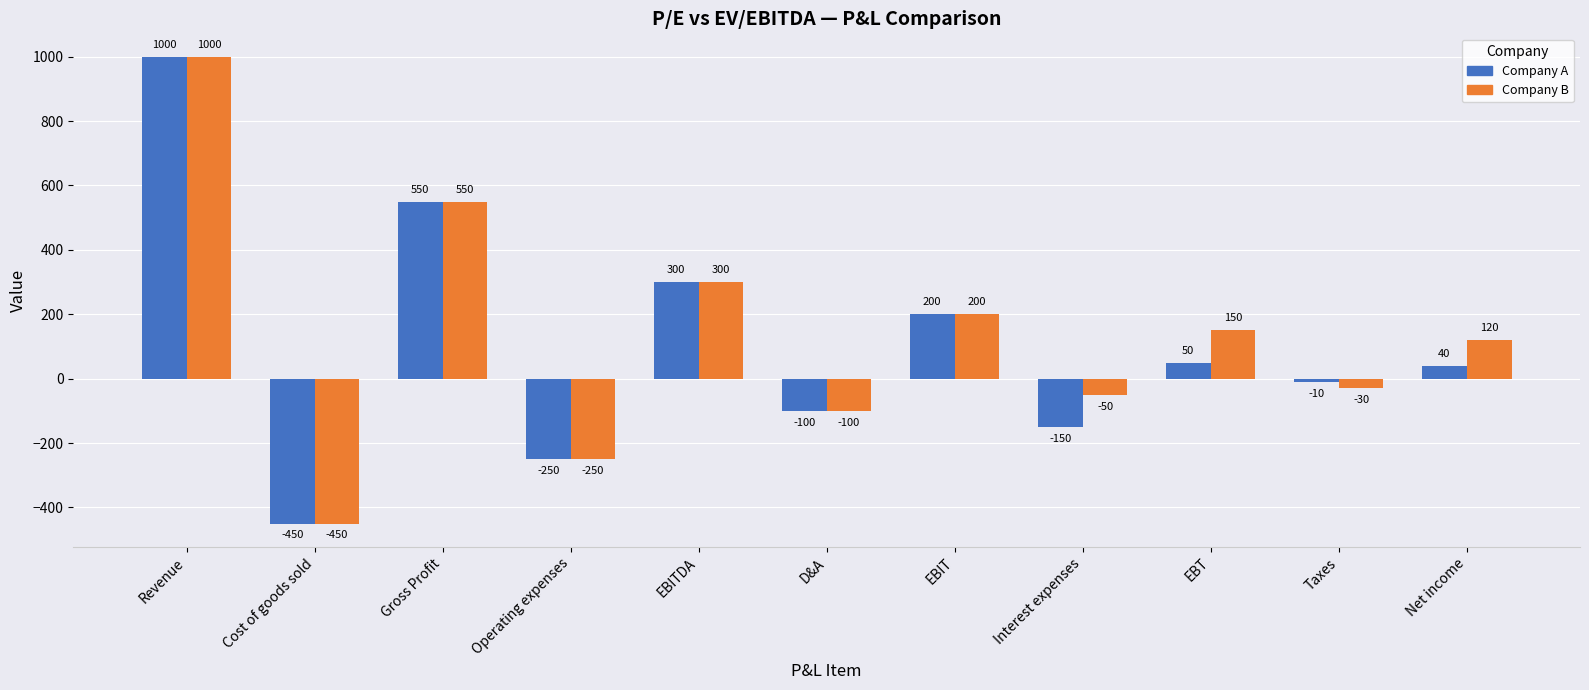

How many data points in Company B are less than 120?

5